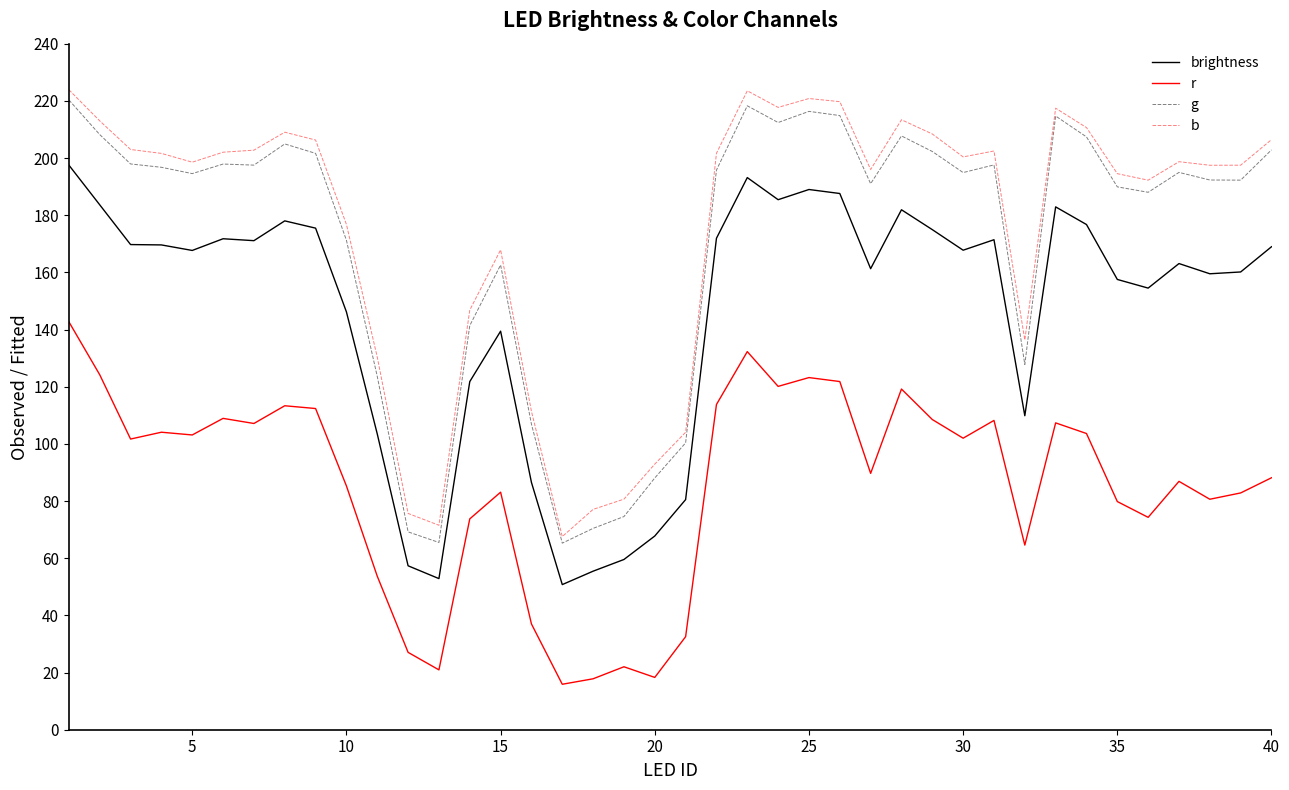

What is the minimum value for r?

15.9